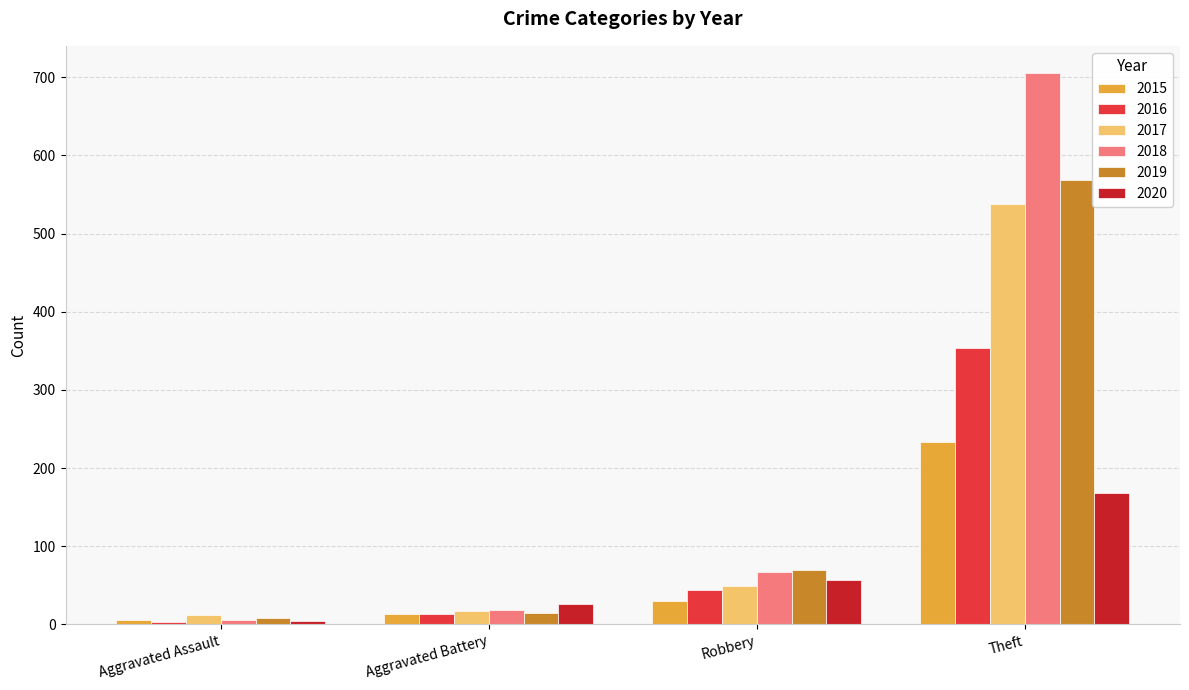

The value of 2019 at Aggravated Battery is 14. True or false?

True